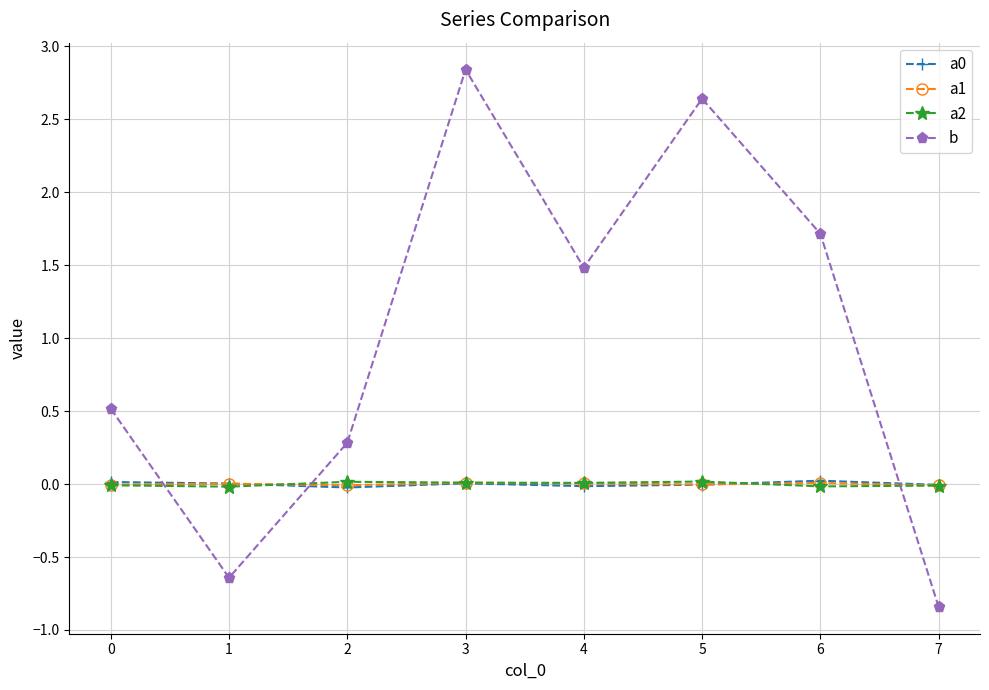

Which series has the largest total across all categories?

b